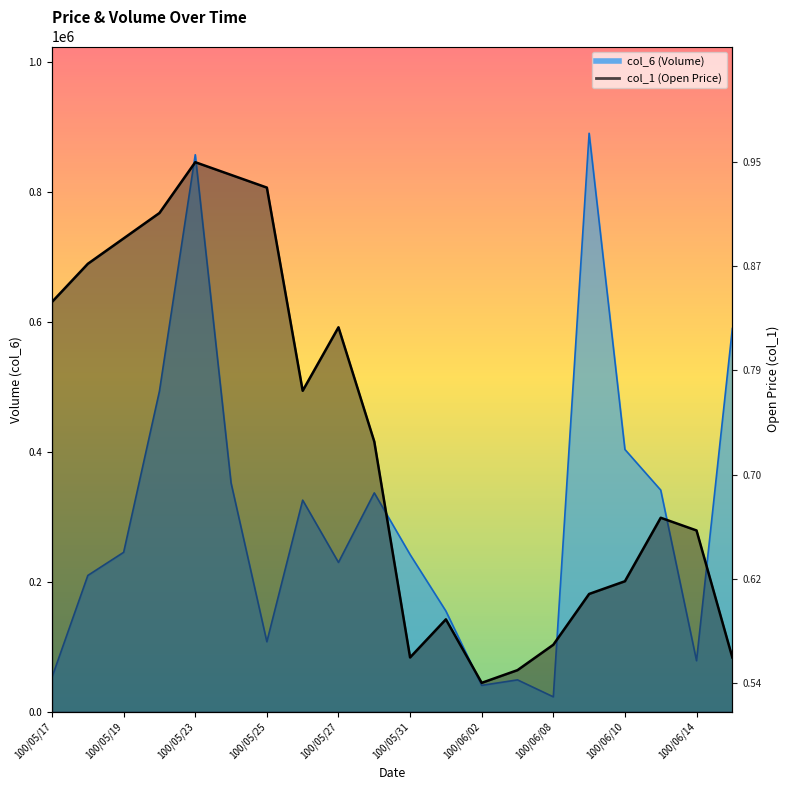

True or false: col_6 has a value of 336880.0 at 100/05/30.

True